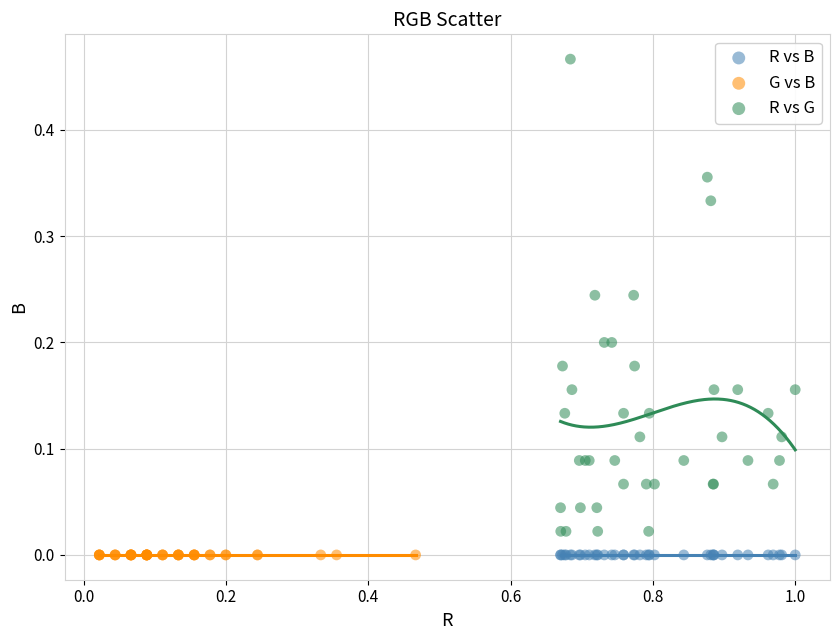

Which series has the widest spread of Y values?

R vs G